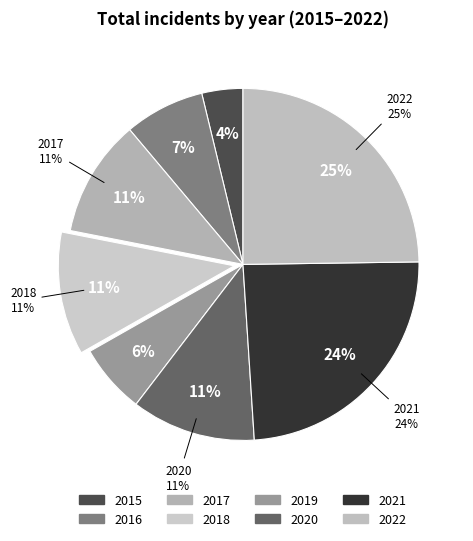

To the nearest percent, what is the difference between the 2021 and 2015 slice percentages?

20%